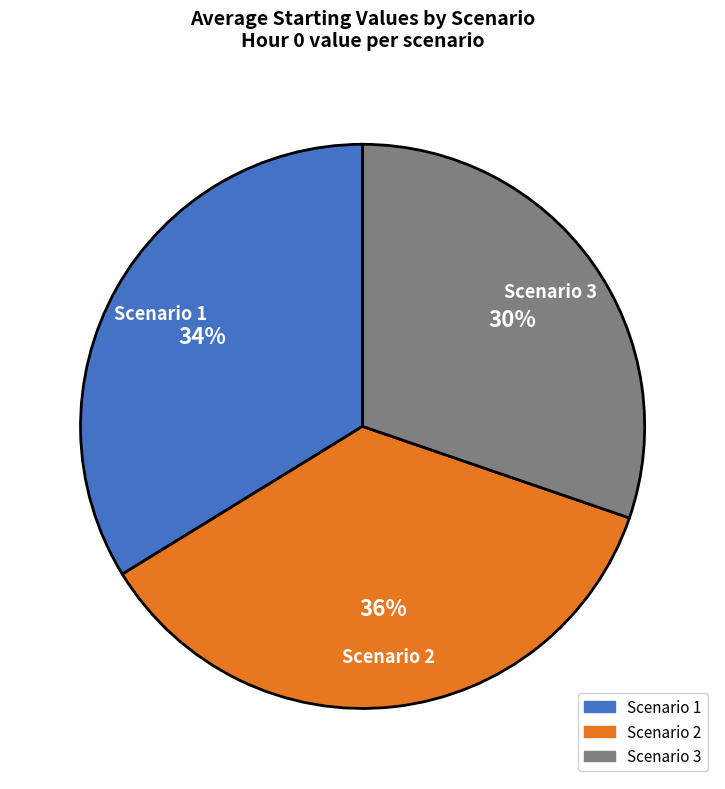

What percentage is the Scenario 2 slice, to the nearest percent?

36%